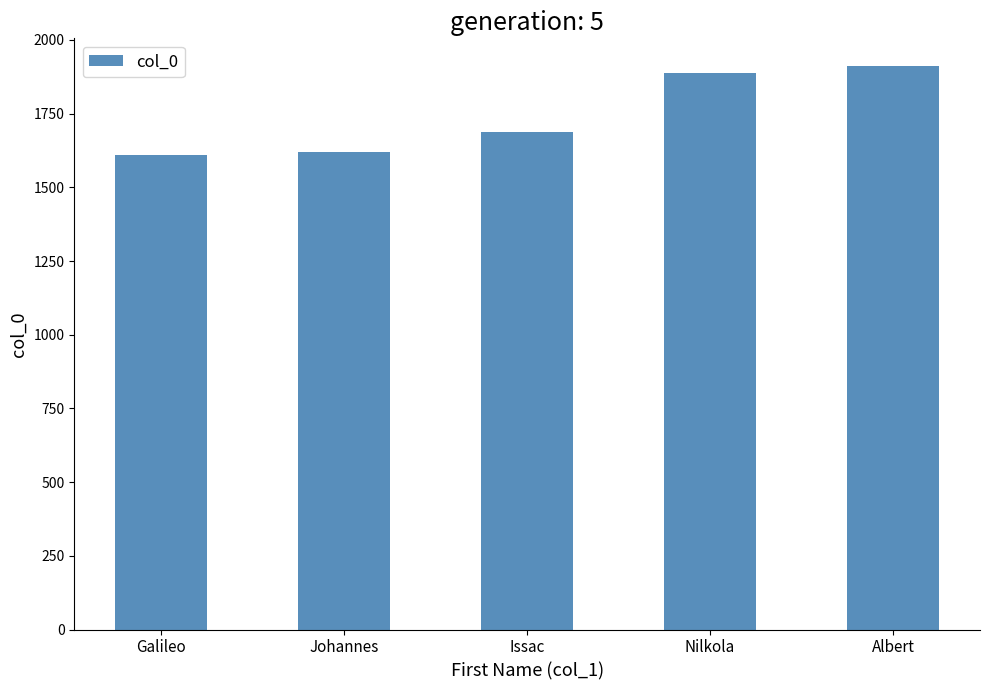

Reading right to left, what are all the values shown in this chart?

1910	1888	1687	1619	1609